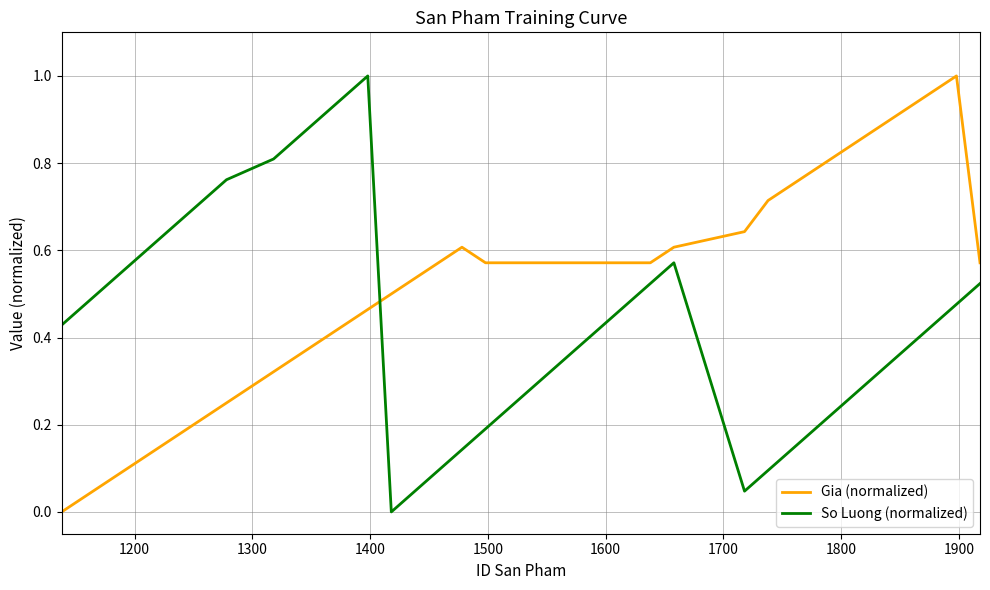

After their last crossing, which series has the higher values: Gia (normalized) or So Luong (normalized)?

Gia (normalized)